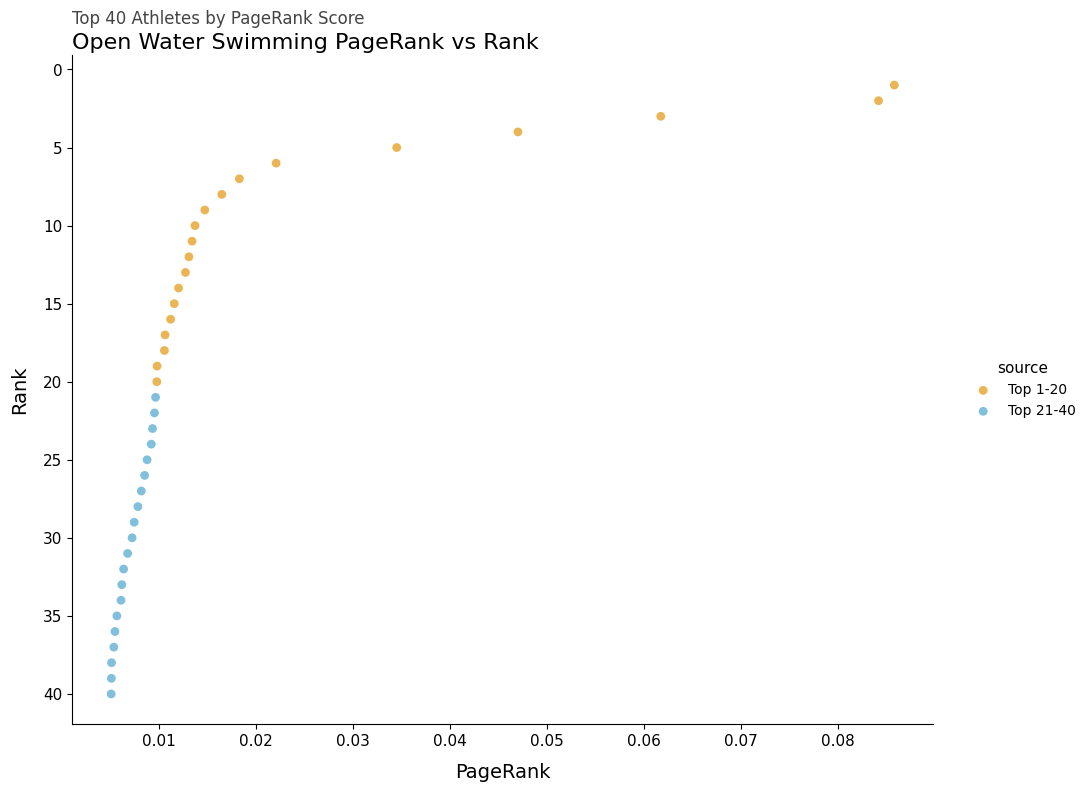

Which series reaches the minimum Y coordinate?

Top 1-20